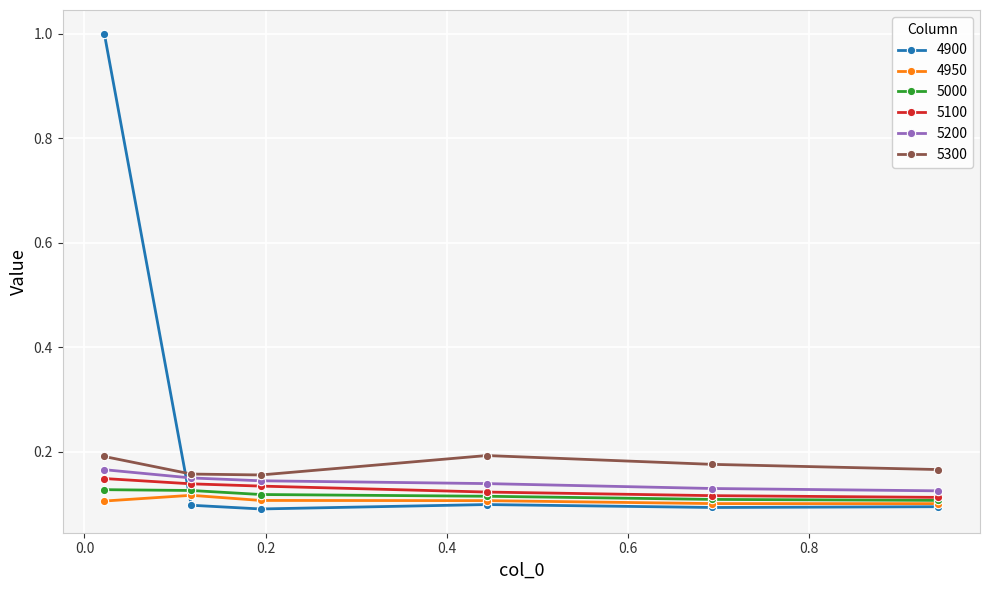

At how many categories does at least one series exceed 0?

6